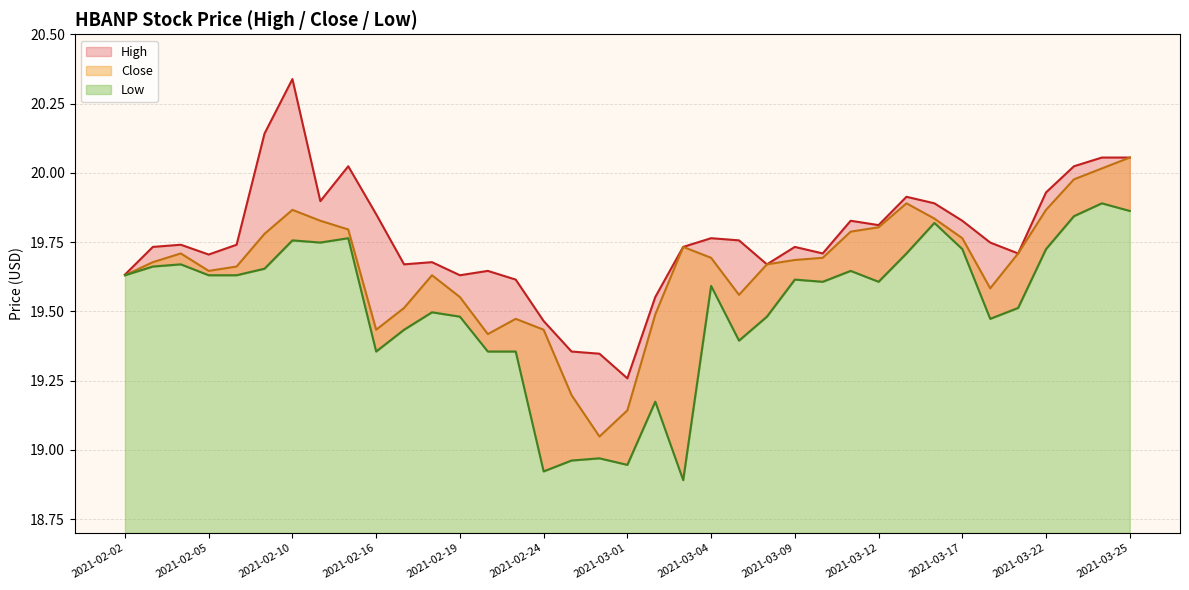

What is the average value of the Low series?

19.5